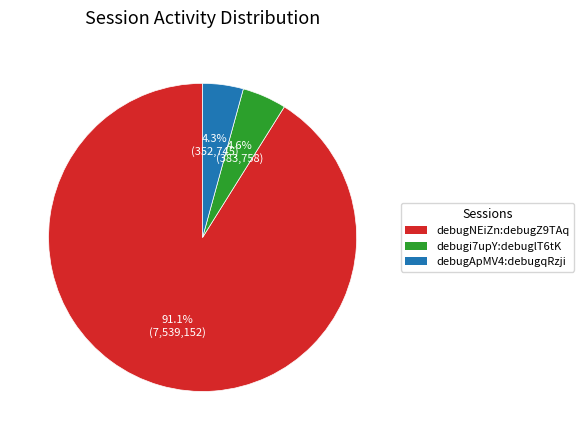

To the nearest percent, what is the average slice percentage?

33%